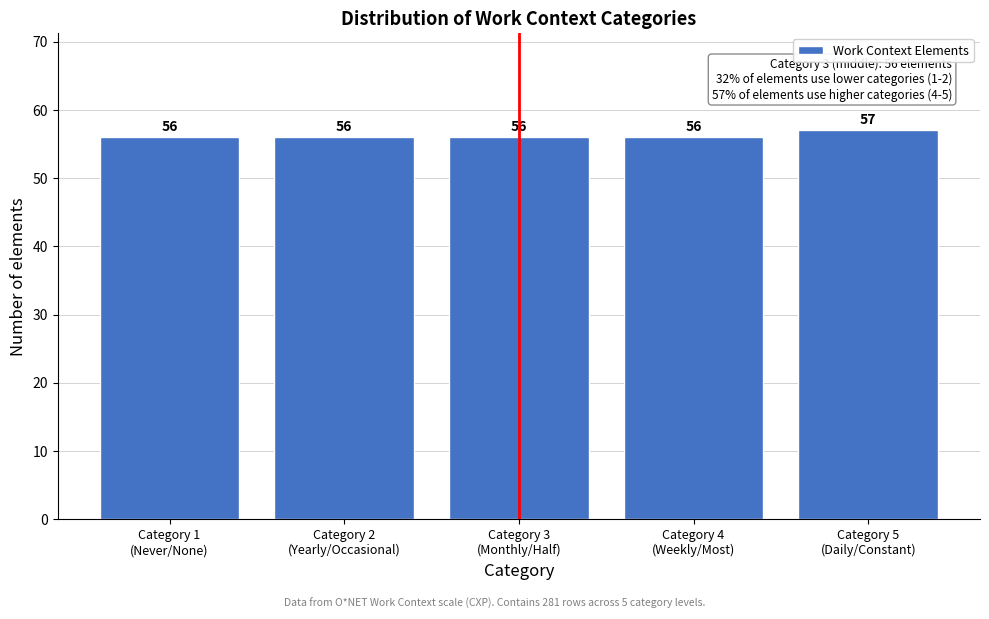

Reading left to right, what are all the values shown in this chart?

56	56	56	56	57